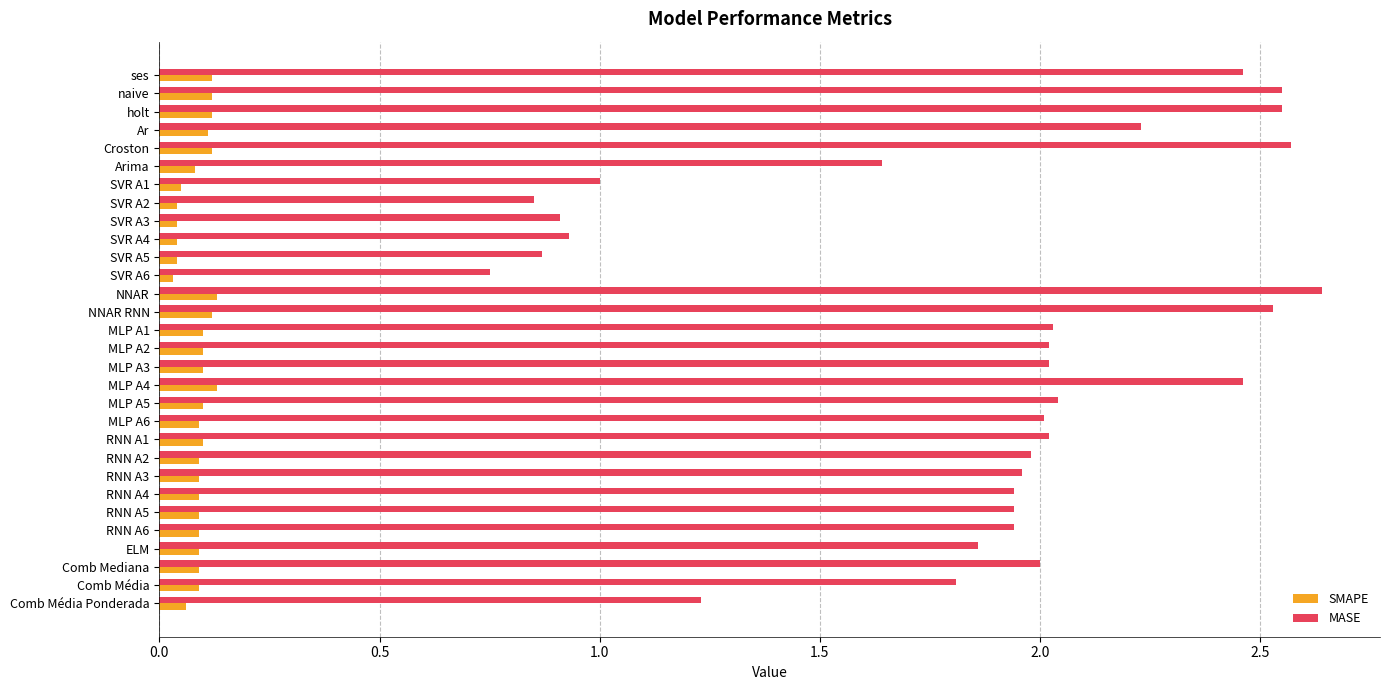

At which label does MASE reach its peak?

NNAR